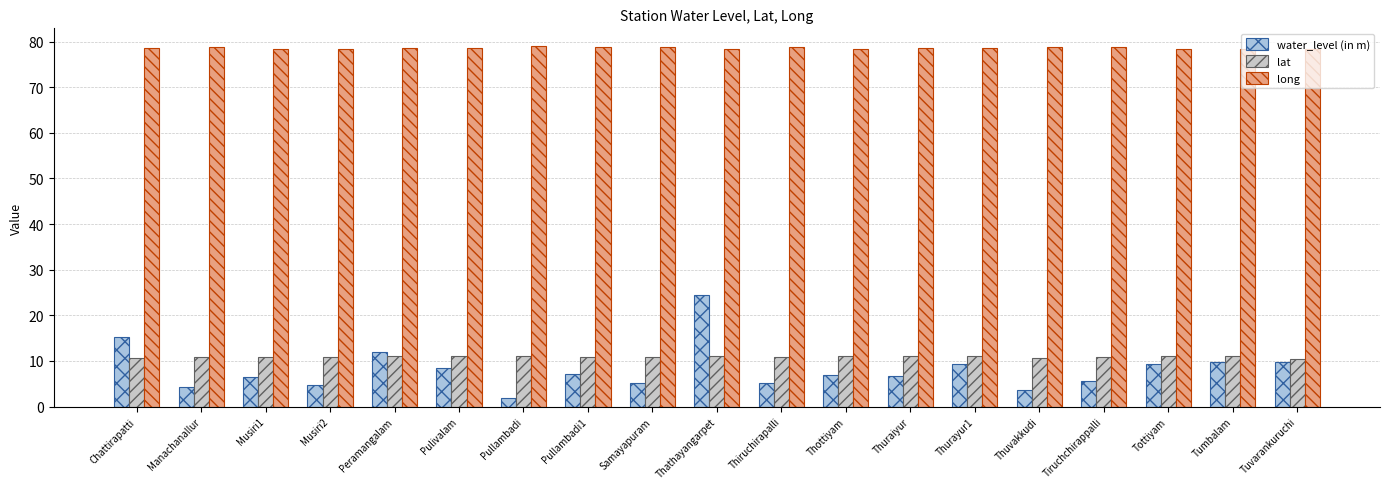

What is the difference between the maximum and minimum values in the long series?

0.6